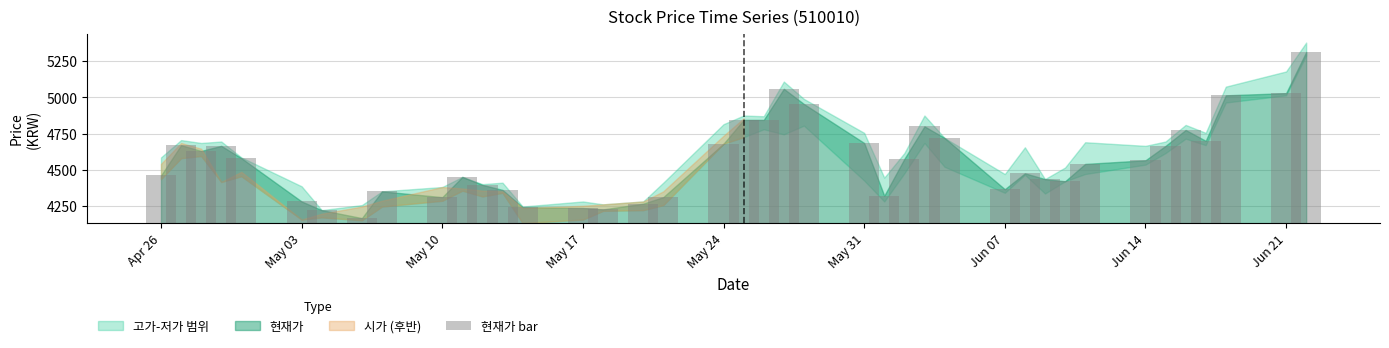

Is it true that the value at 29 is 532?

False